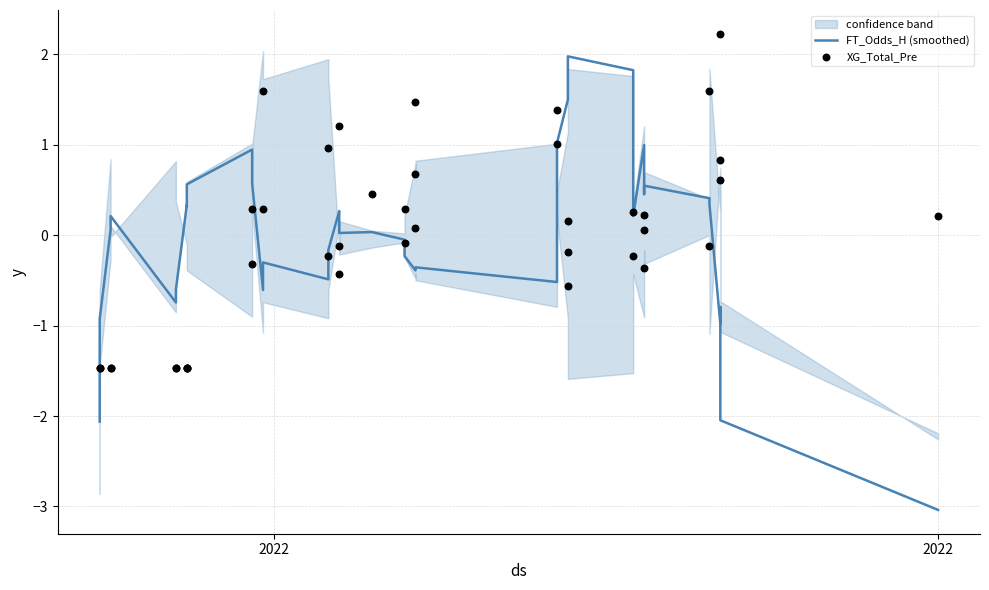

Which series has the largest total across all categories?

FT_Odds_H (smoothed)